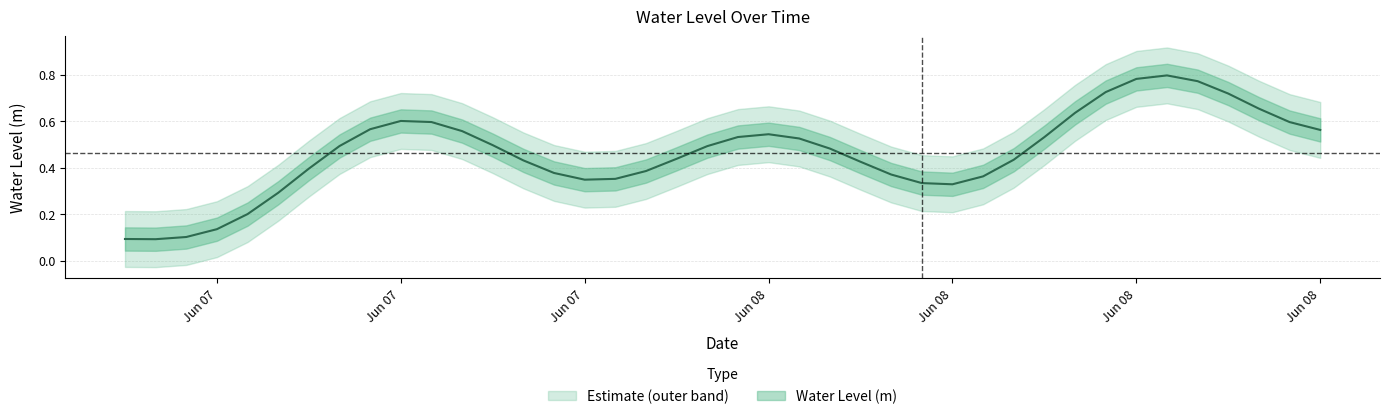

Where is the first local minimum?

2024-06-07 08:00:00